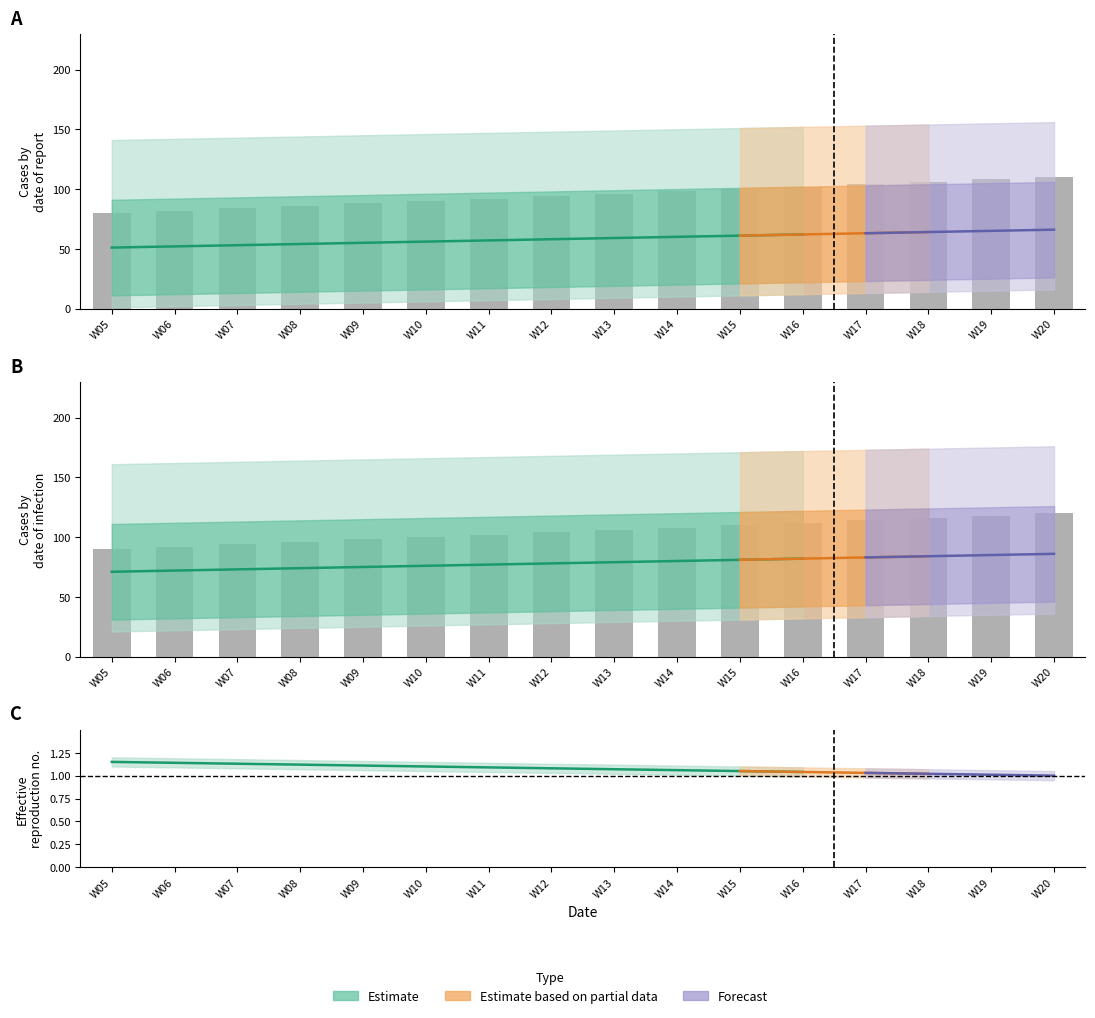

What is the difference between the maximum and minimum values in the bars series?

30